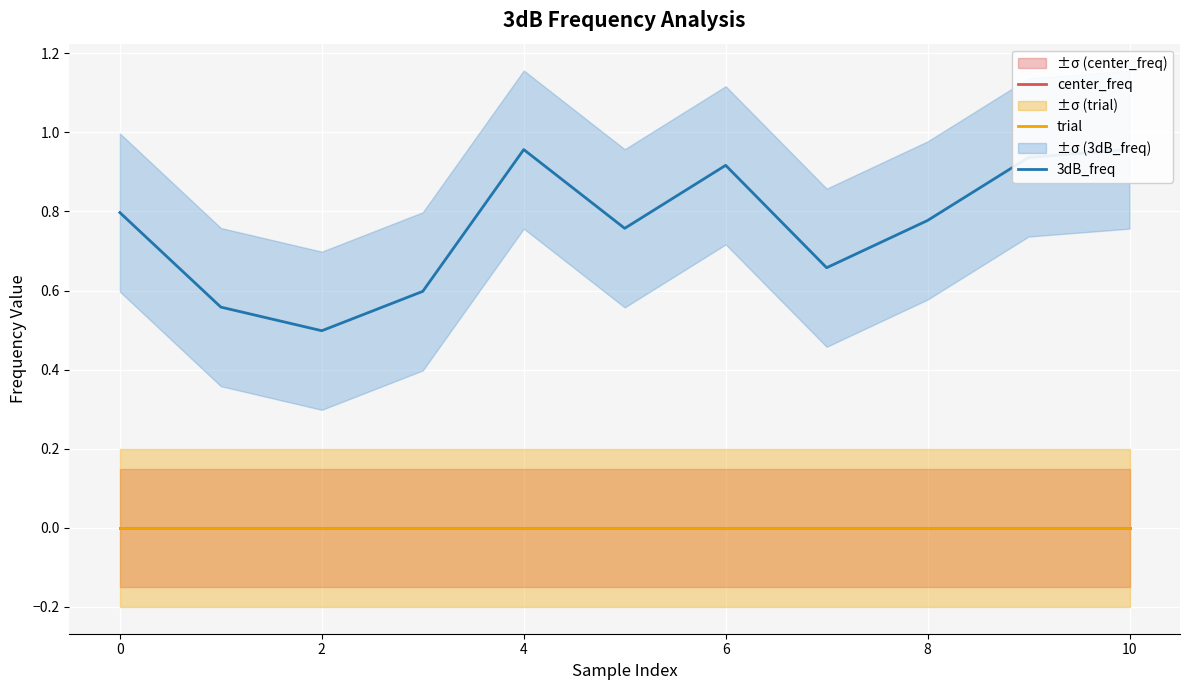

True or false: center_freq and trial cross at least once.

False